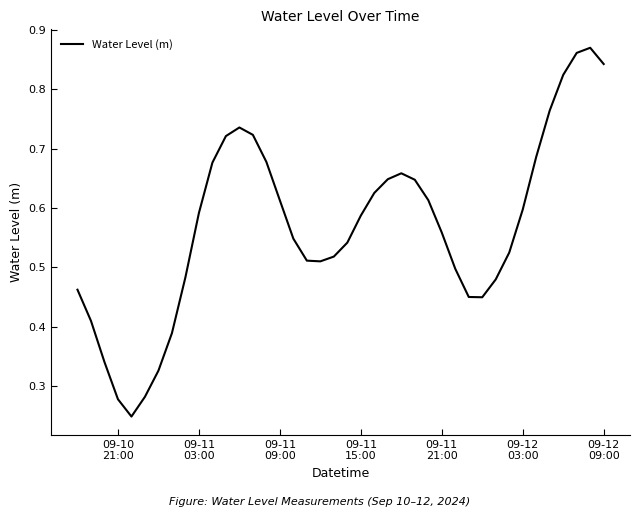

How many lines are shown in the chart?

1